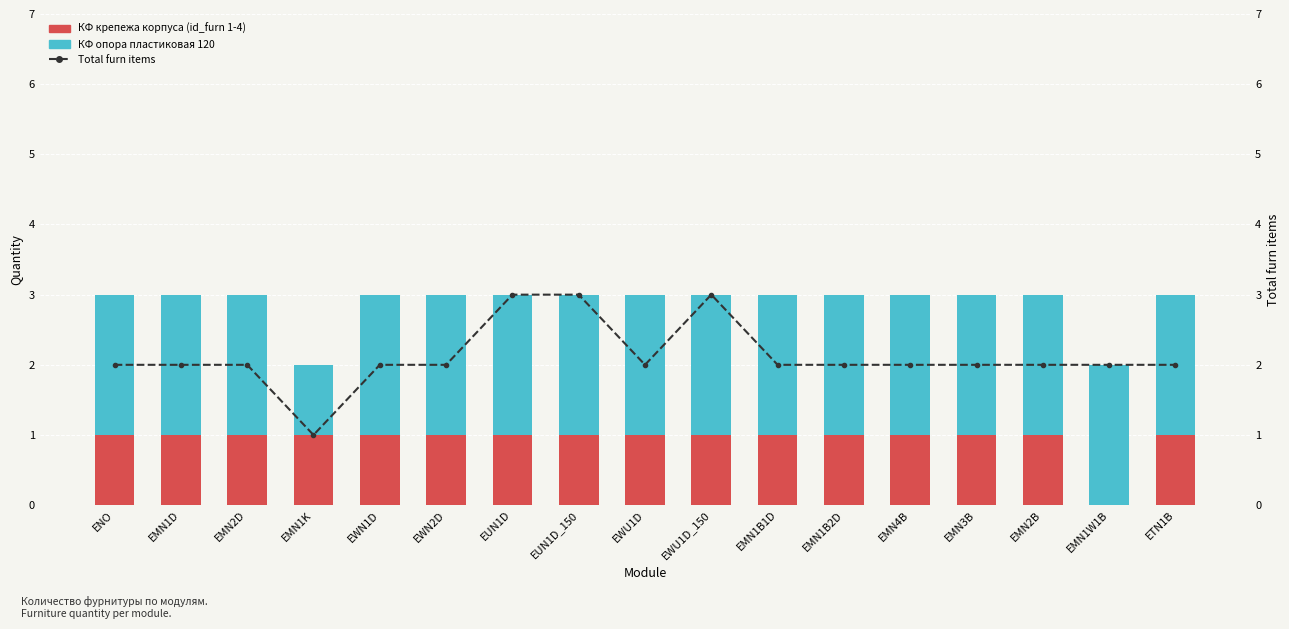

Rank the categories by Total furn items value from highest to lowest.

EUN1D, EUN1D_150, EWU1D_150, ENO, EMN1D, EMN2D, EWN1D, EWN2D, EWU1D, EMN1B1D, EMN1B2D, EMN4B, EMN3B, EMN2B, EMN1W1B, ETN1B, EMN1K